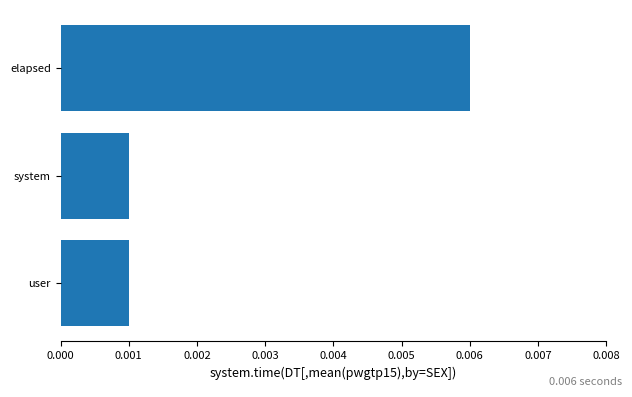

At which category does the chart reach its peak across all series?

elapsed